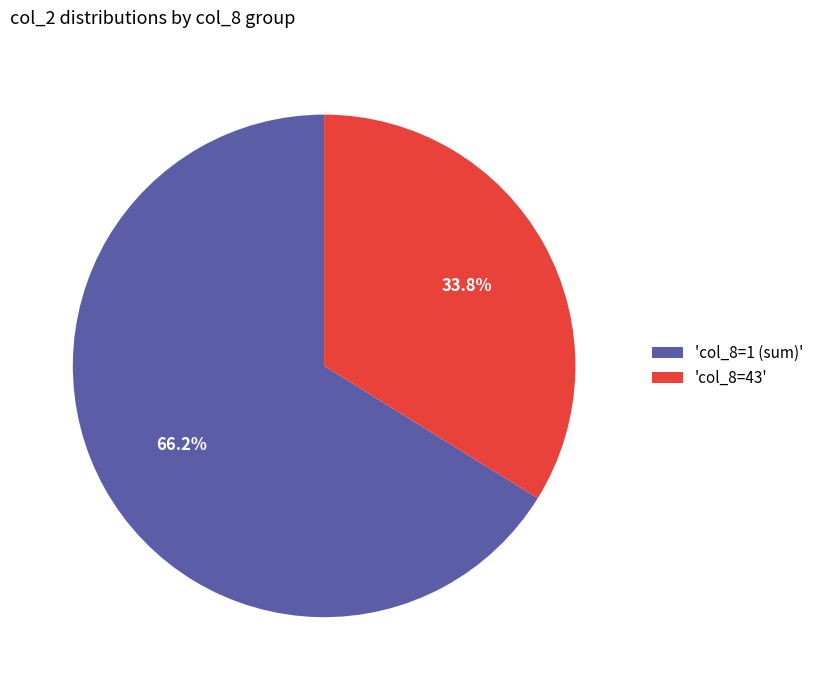

Is the sum of 'col_8=1 (sum)' and 'col_8=43' greater than half?

Yes